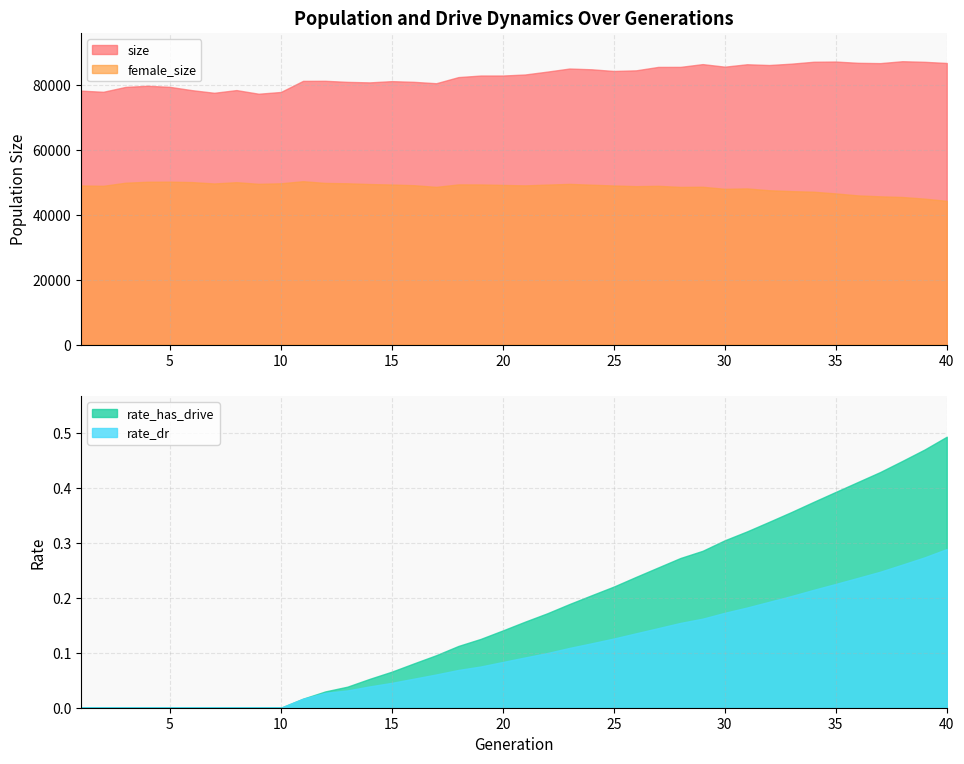

What is the sum of all size values?

3321798